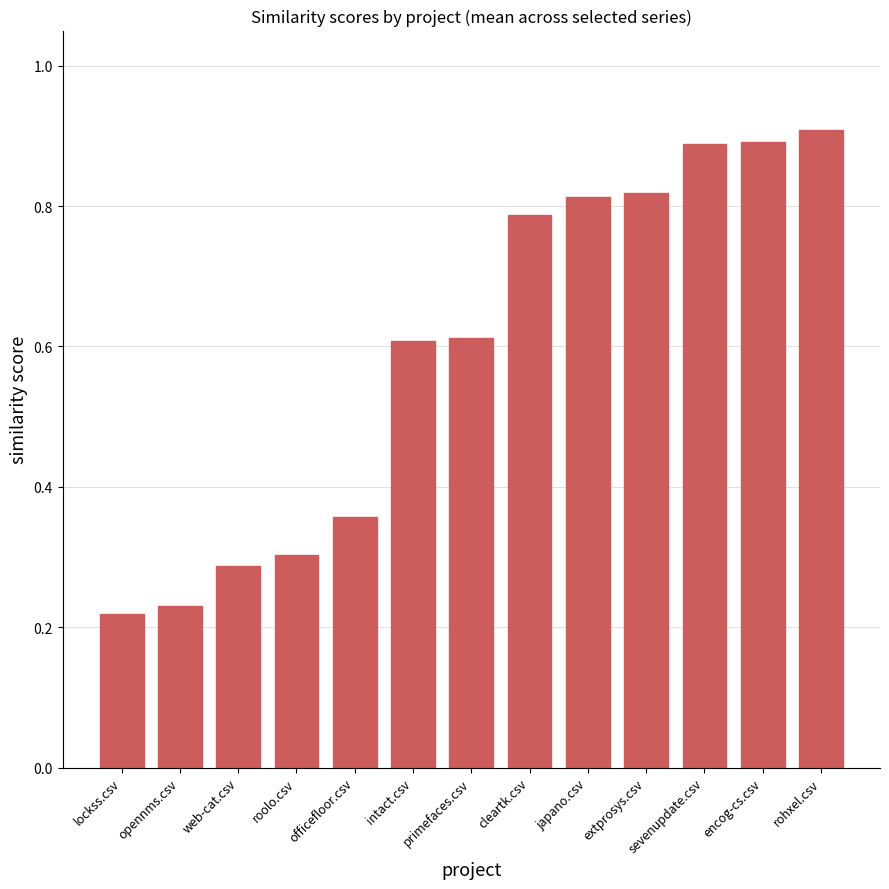

What is the difference between the second highest and second lowest values?

0.7